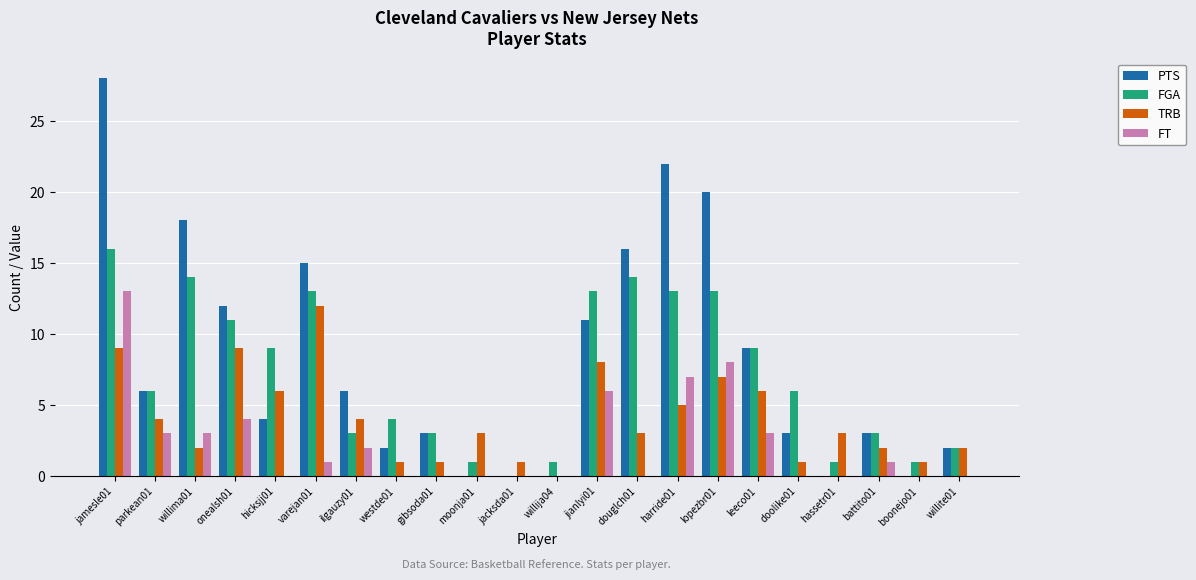

At which category is the sum across all series the highest?

jamesle01